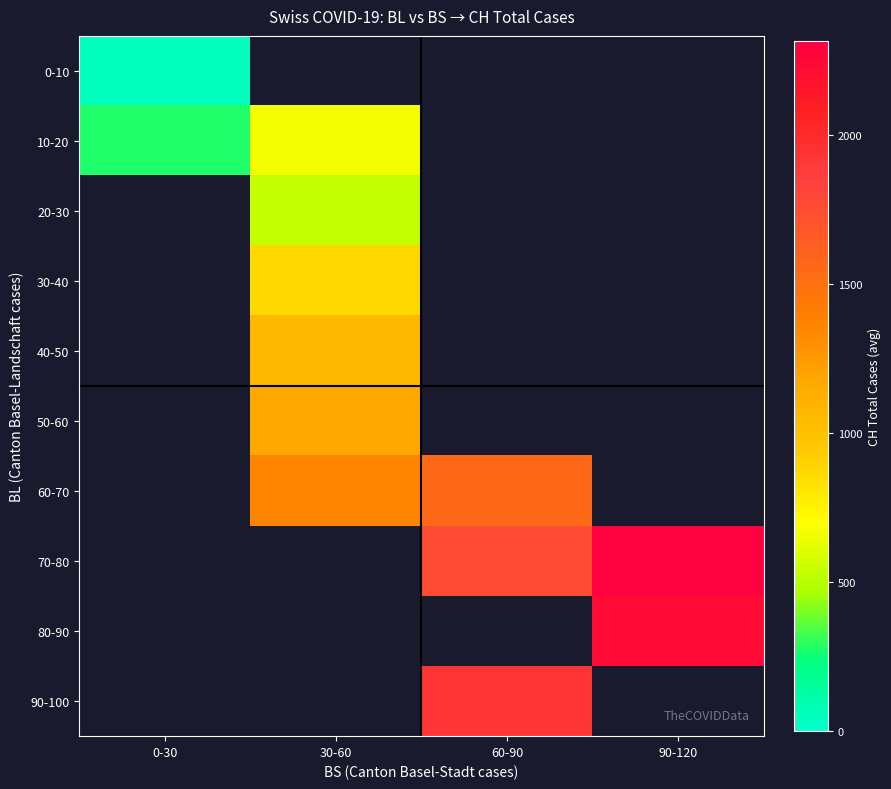

What is the smallest value displayed?

49.4